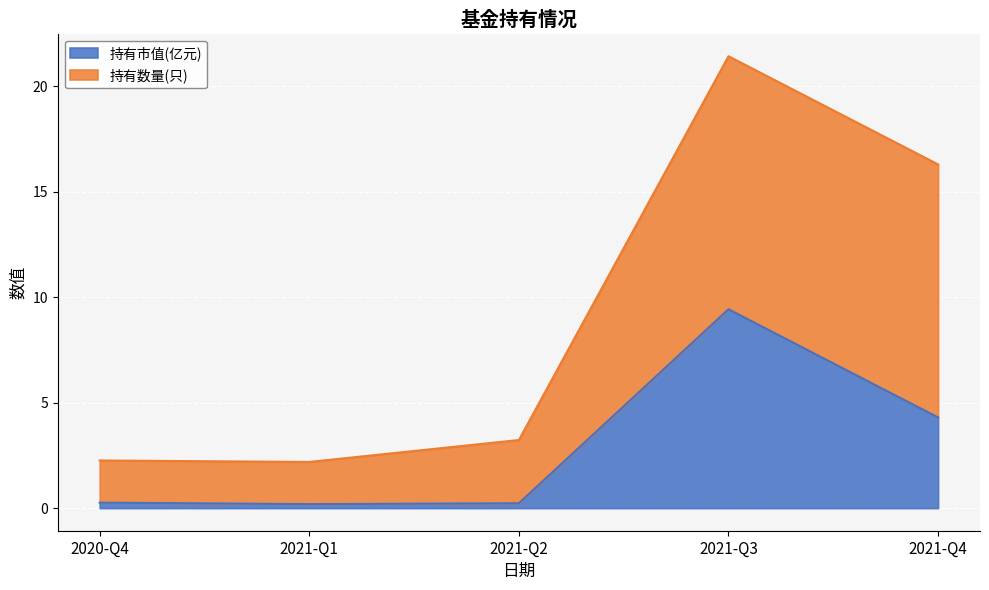

What is the difference between the values at 2021-Q3 and 2021-Q4?

5.1